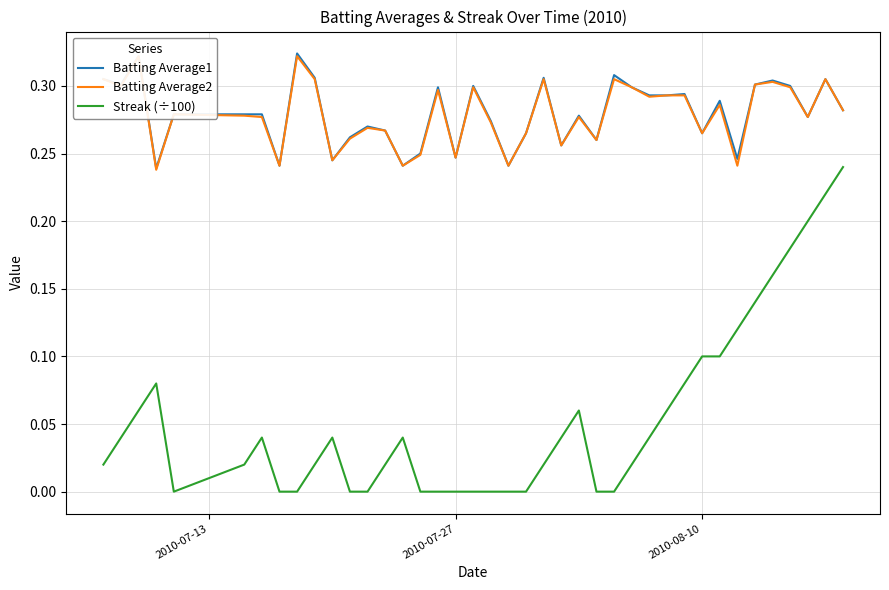

What is the value of the Batting Average2 point at the 28th from the left?

0.3